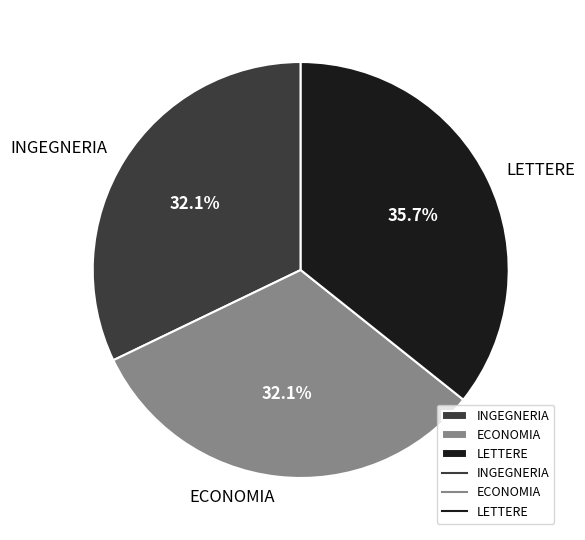

Between INGEGNERIA and LETTERE, which is larger?

LETTERE